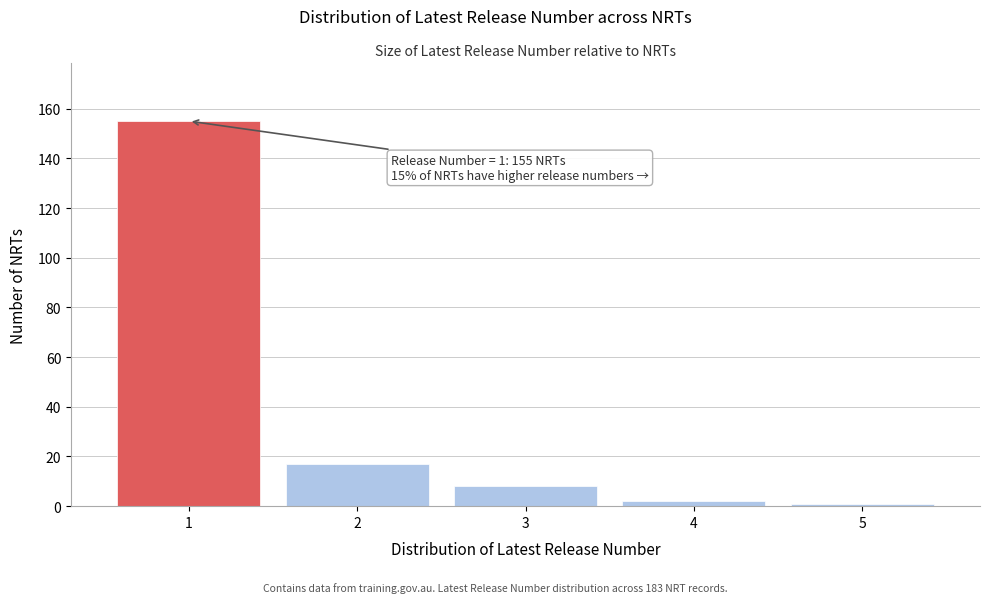

Reading left to right, transcribe all the data shown in this chart.

155	17	8	2	1